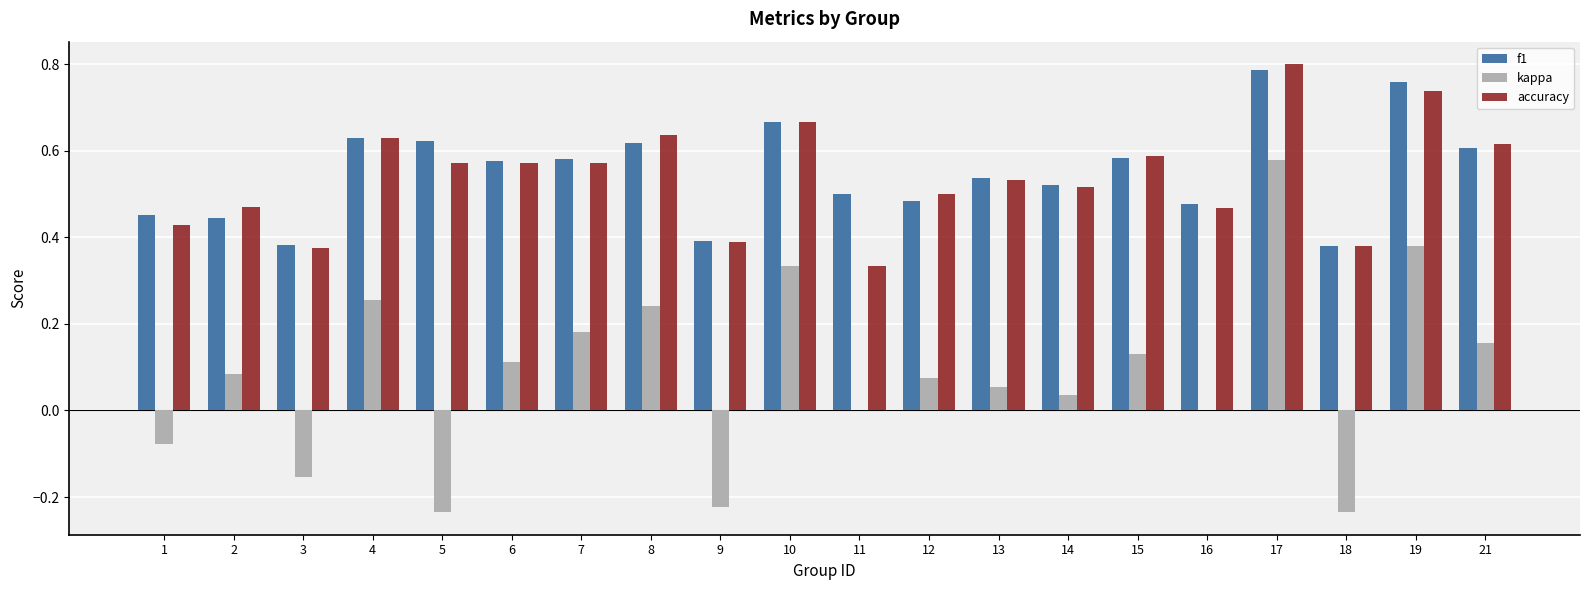

What is the sum of all f1 values?

11.0